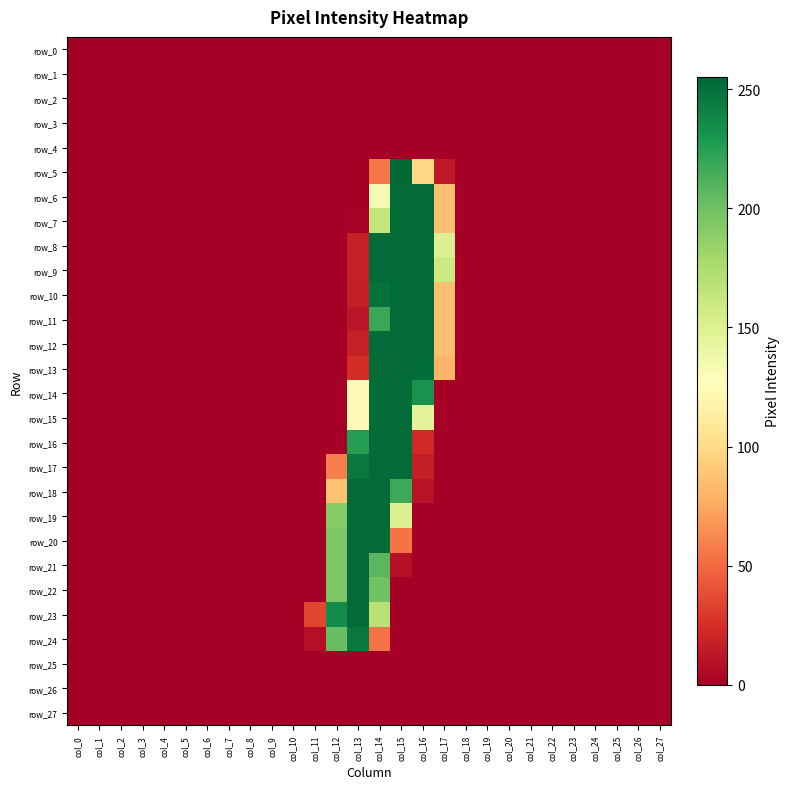

Reading left to right, what are all the values shown in this chart?

row_0: 0	0	0	0	0	0	0	0	0	0	0	0	0	0	0	0	0	0	0	0	0	0	0	0	0	0	0	0
row_1: 0	0	0	0	0	0	0	0	0	0	0	0	0	0	0	0	0	0	0	0	0	0	0	0	0	0	0	0
row_2: 0	0	0	0	0	0	0	0	0	0	0	0	0	0	0	0	0	0	0	0	0	0	0	0	0	0	0	0
row_3: 0	0	0	0	0	0	0	0	0	0	0	0	0	0	0	0	0	0	0	0	0	0	0	0	0	0	0	0
row_4: 0	0	0	0	0	0	0	0	0	0	0	0	0	0	0	0	0	0	0	0	0	0	0	0	0	0	0	0
row_5: 0	0	0	0	0	0	0	0	0	0	0	0	0	0	55	255	98	13	0	0	0	0	0	0	0	0	0	0
row_6: 0	0	0	0	0	0	0	0	0	0	0	0	0	0	133	253	253	86	0	0	0	0	0	0	0	0	0	0
row_7: 0	0	0	0	0	0	0	0	0	0	0	0	0	1	164	253	253	86	0	0	0	0	0	0	0	0	0	0
row_8: 0	0	0	0	0	0	0	0	0	0	0	0	0	17	253	253	253	150	0	0	0	0	0	0	0	0	0	0
row_9: 0	0	0	0	0	0	0	0	0	0	0	0	0	17	253	253	253	159	0	0	0	0	0	0	0	0	0	0
row_10: 0	0	0	0	0	0	0	0	0	0	0	0	0	16	250	253	253	86	0	0	0	0	0	0	0	0	0	0
row_11: 0	0	0	0	0	0	0	0	0	0	0	0	0	11	219	253	253	86	0	0	0	0	0	0	0	0	0	0
row_12: 0	0	0	0	0	0	0	0	0	0	0	0	0	17	253	253	253	86	0	0	0	0	0	0	0	0	0	0
row_13: 0	0	0	0	0	0	0	0	0	0	0	0	0	24	253	253	252	81	0	0	0	0	0	0	0	0	0	0
row_14: 0	0	0	0	0	0	0	0	0	0	0	0	0	125	253	253	232	0	0	0	0	0	0	0	0	0	0	0
row_15: 0	0	0	0	0	0	0	0	0	0	0	0	0	125	253	253	146	0	0	0	0	0	0	0	0	0	0	0
row_16: 0	0	0	0	0	0	0	0	0	0	0	0	0	226	253	253	22	0	0	0	0	0	0	0	0	0	0	0
row_17: 0	0	0	0	0	0	0	0	0	0	0	0	58	246	253	253	16	0	0	0	0	0	0	0	0	0	0	0
row_18: 0	0	0	0	0	0	0	0	0	0	0	0	87	253	253	218	10	0	0	0	0	0	0	0	0	0	0	0
row_19: 0	0	0	0	0	0	0	0	0	0	0	0	191	253	253	150	0	0	0	0	0	0	0	0	0	0	0	0
row_20: 0	0	0	0	0	0	0	0	0	0	0	0	195	253	253	54	0	0	0	0	0	0	0	0	0	0	0	0
row_21: 0	0	0	0	0	0	0	0	0	0	0	0	195	253	208	9	0	0	0	0	0	0	0	0	0	0	0	0
row_22: 0	0	0	0	0	0	0	0	0	0	0	0	195	253	199	0	0	0	0	0	0	0	0	0	0	0	0	0
row_23: 0	0	0	0	0	0	0	0	0	0	0	35	236	253	169	0	0	0	0	0	0	0	0	0	0	0	0	0
row_24: 0	0	0	0	0	0	0	0	0	0	0	8	203	246	53	0	0	0	0	0	0	0	0	0	0	0	0	0
row_25: 0	0	0	0	0	0	0	0	0	0	0	0	0	0	0	0	0	0	0	0	0	0	0	0	0	0	0	0
row_26: 0	0	0	0	0	0	0	0	0	0	0	0	0	0	0	0	0	0	0	0	0	0	0	0	0	0	0	0
row_27: 0	0	0	0	0	0	0	0	0	0	0	0	0	0	0	0	0	0	0	0	0	0	0	0	0	0	0	0